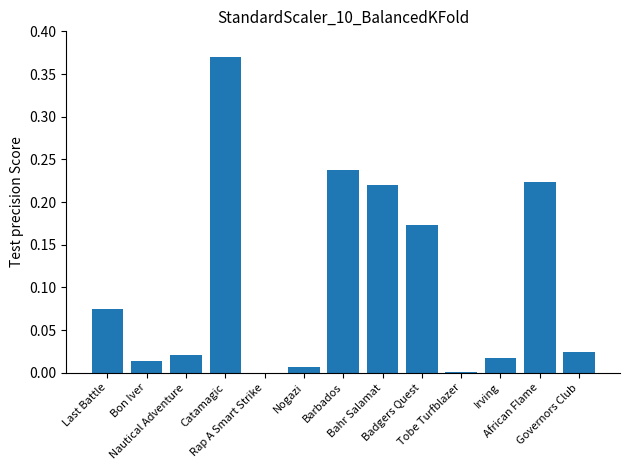

List the labels in order of value, smallest first.

Rap A Smart Strike, Tobe Turfblazer, Nogazi, Bon Iver, Irving, Nautical Adventure, Governors Club, Last Battle, Badgers Quest, Bahr Salamat, African Flame, Barbados, Catamagic